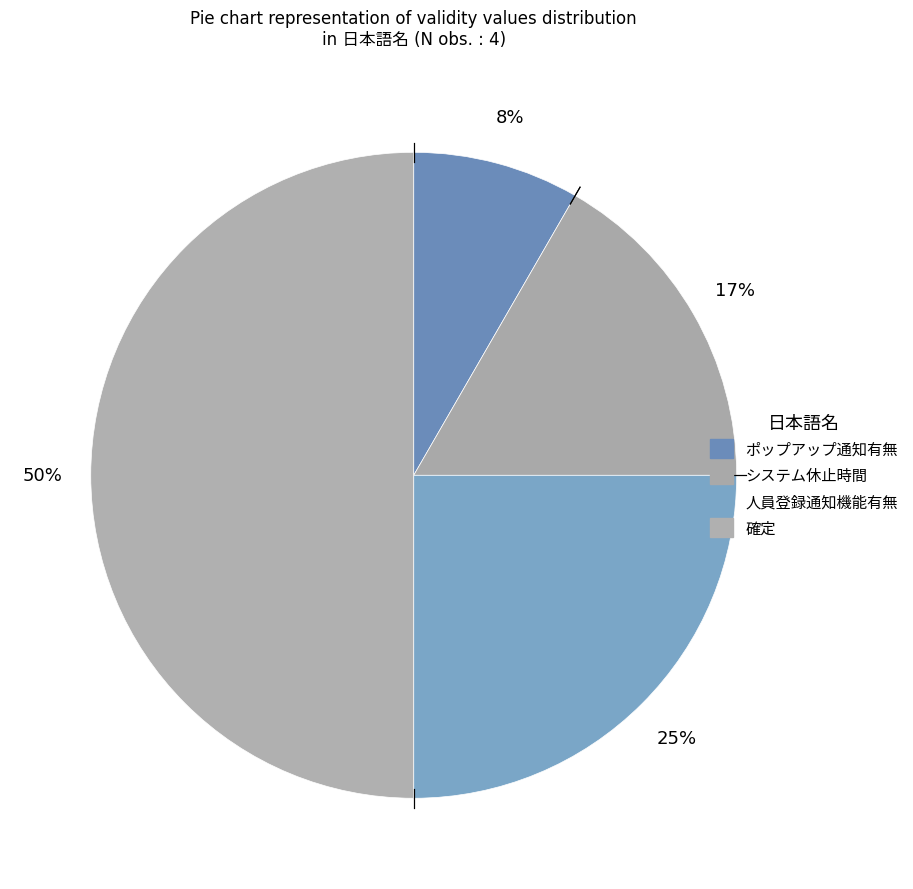

Does 人員登録通知機能有無 represent more than half of the total?

No